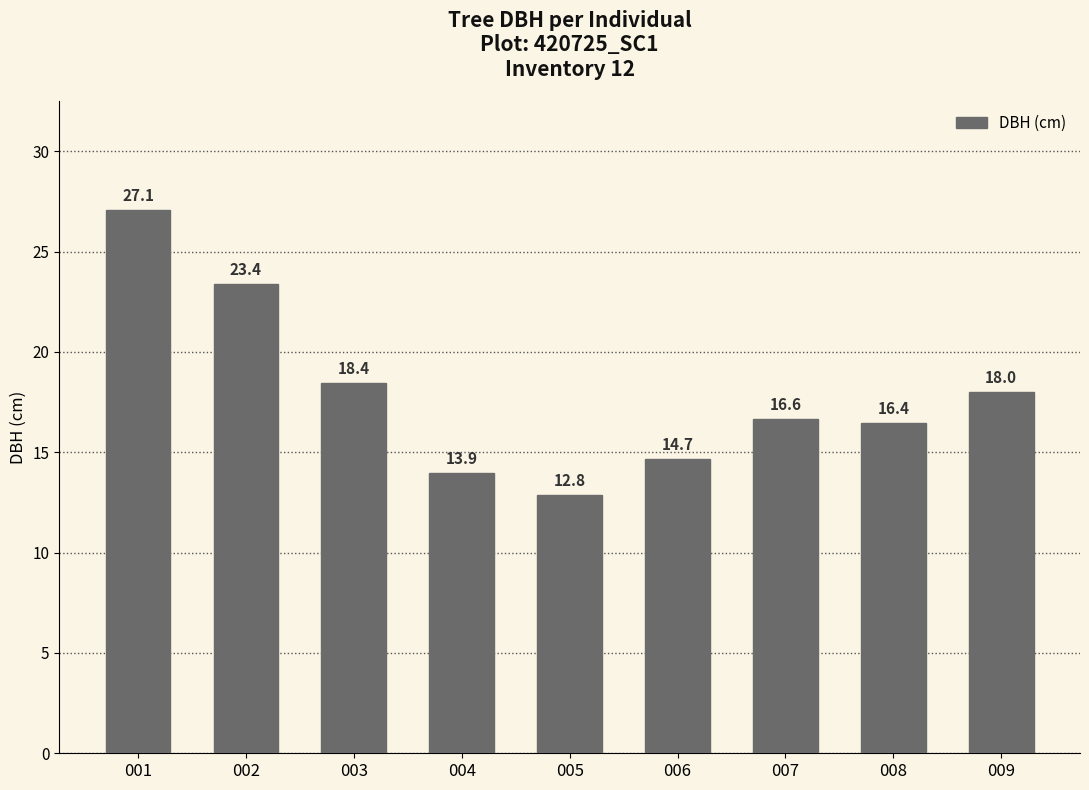

Is it true that the value at 003 is 18.4?

True